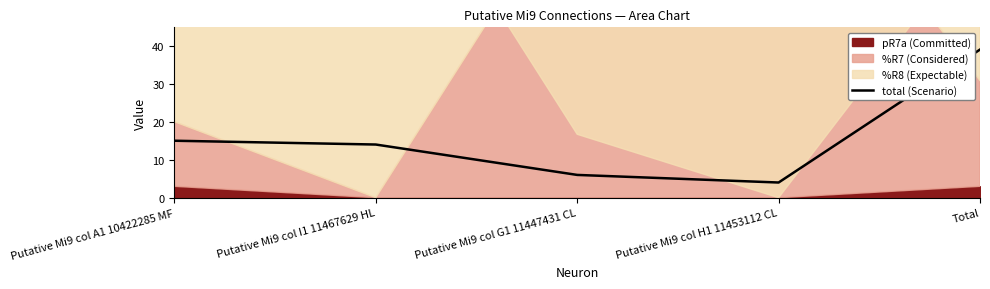

Does the chart have visible grid lines?

No